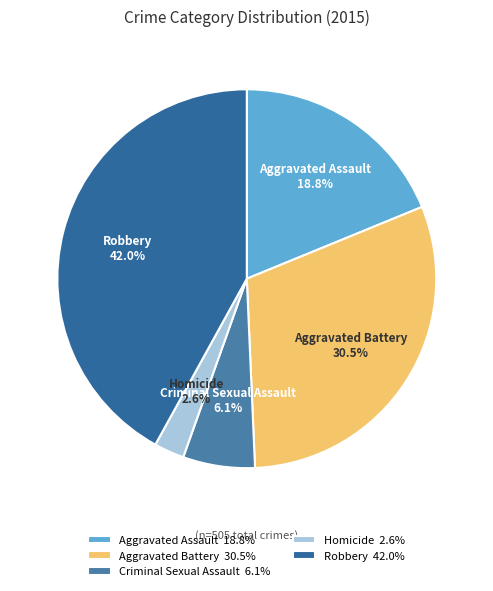

What percentage is NOT represented by Criminal Sexual Assault?

93.9%